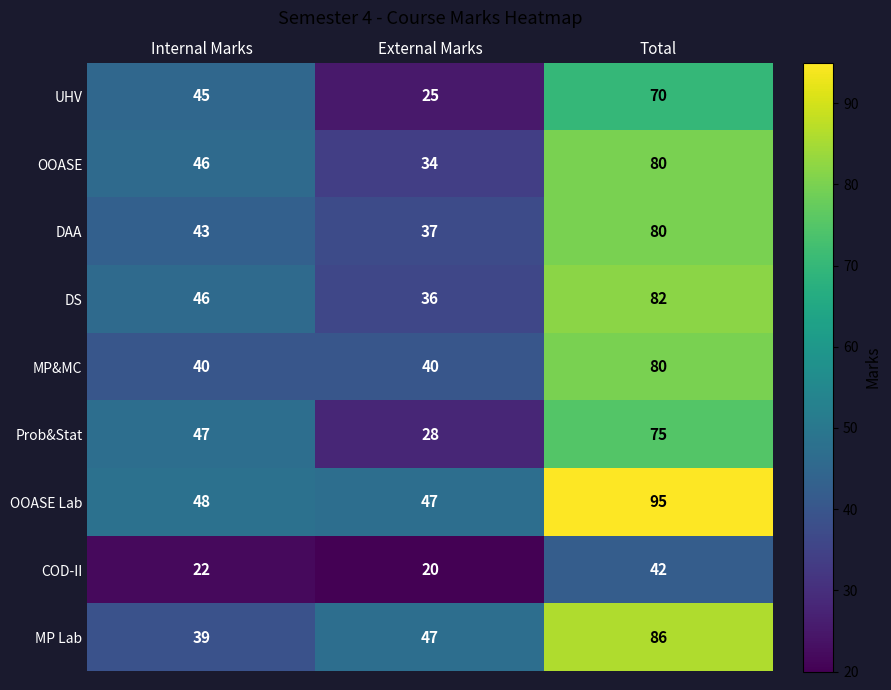

Read the DS value at Internal Marks.

46